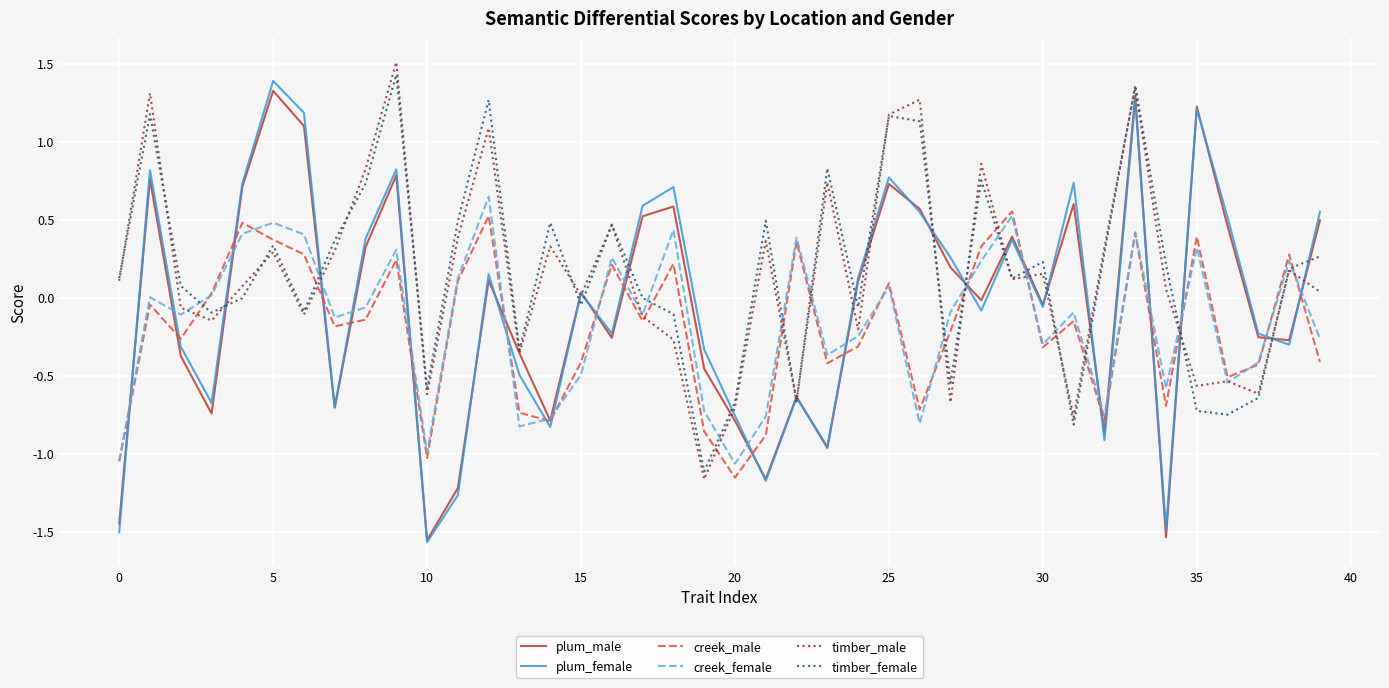

Which series has the largest range (max minus min)?

plum_female